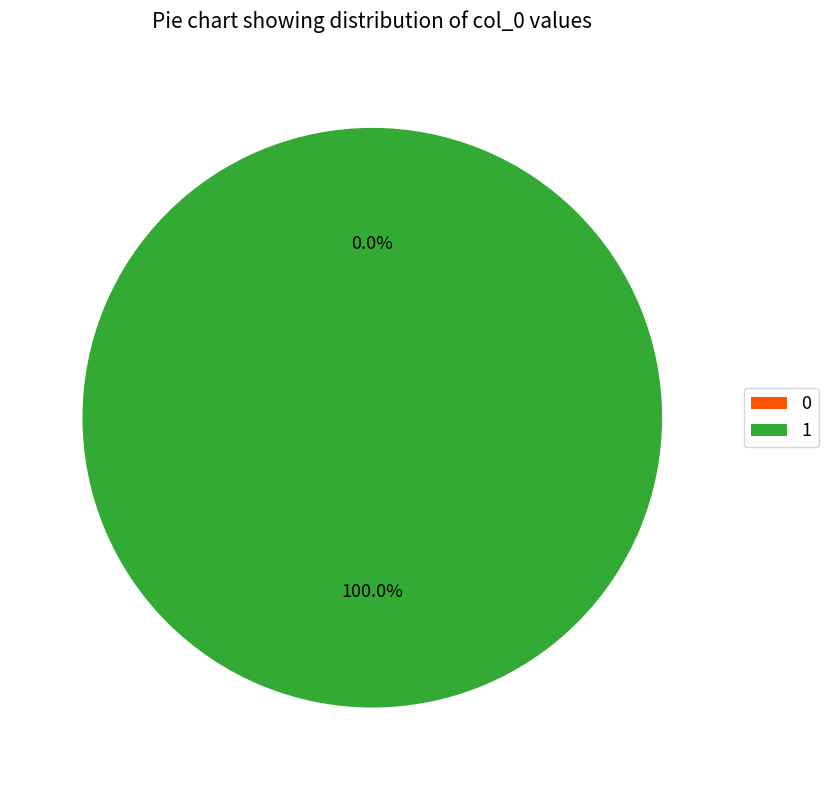

Count the number of slices in the pie.

2